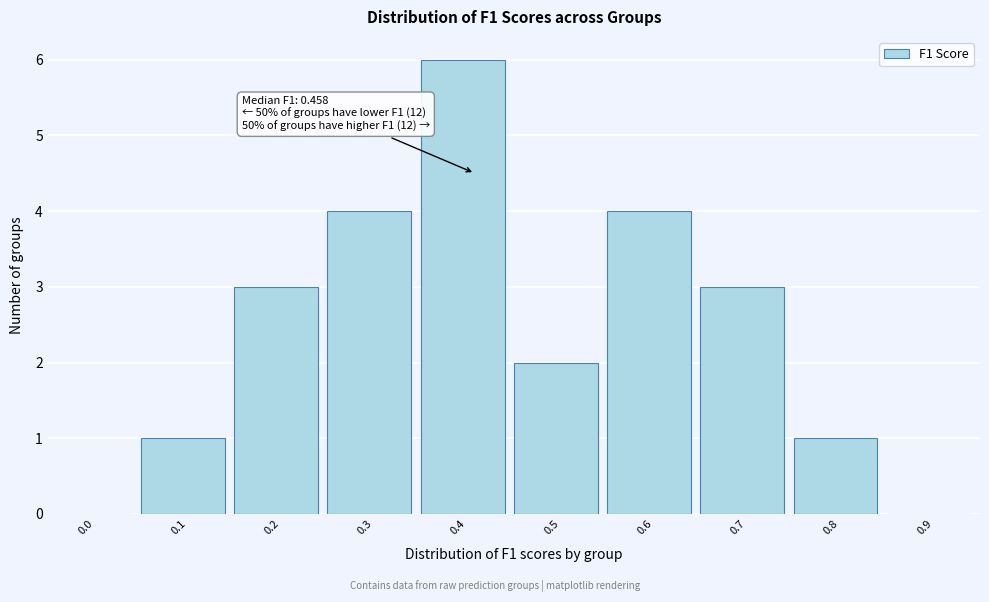

Reading right to left, extract all data points from this chart.

0.9=0	0.8=1	0.7=3	0.6=4	0.5=2	0.4=6	0.3=4	0.2=3	0.1=1	0.0=0